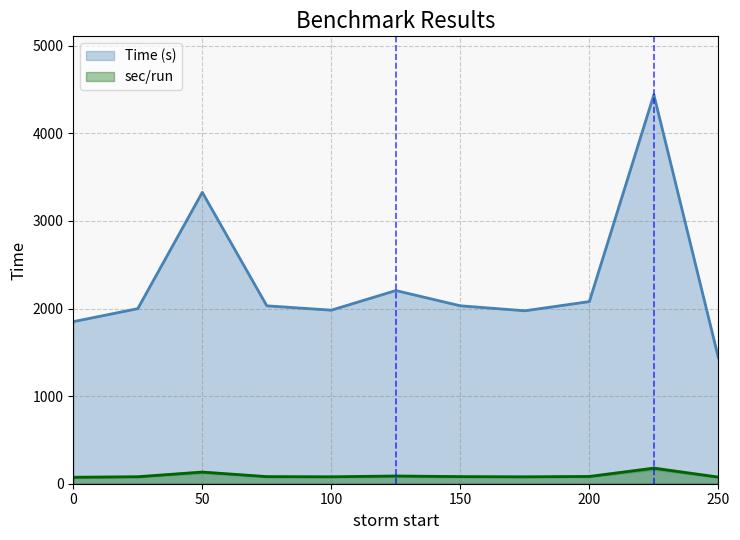

What is the sum of the sec/run values at 150 and 0?

155.2